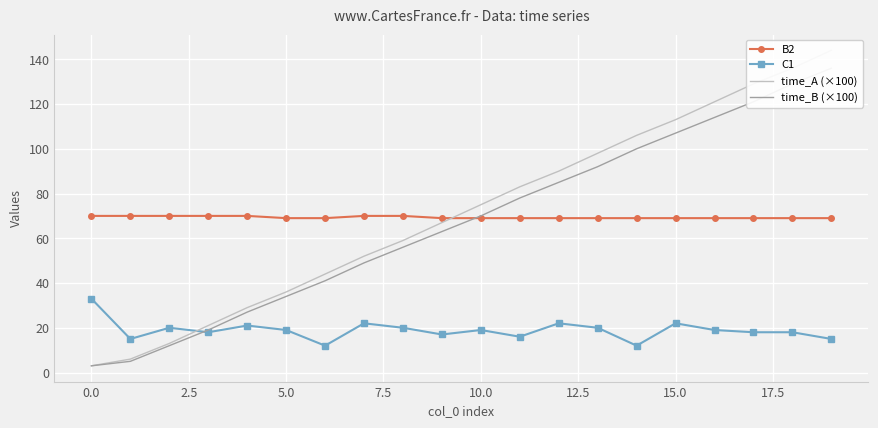

At how many categories does at least one series exceed 125?

3